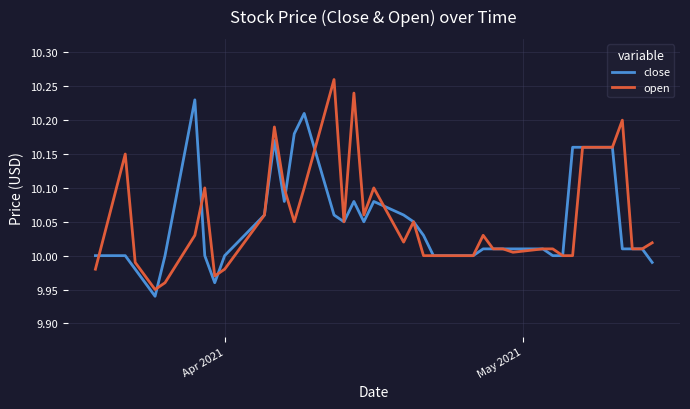

Which series has the largest range (max minus min)?

open